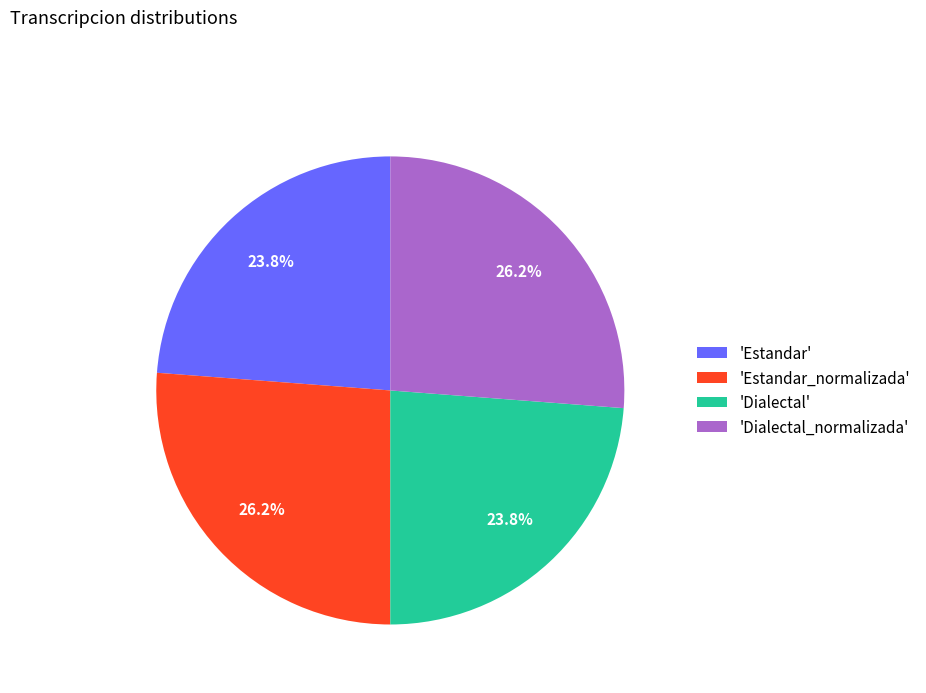

Count the number of slices in the pie.

4